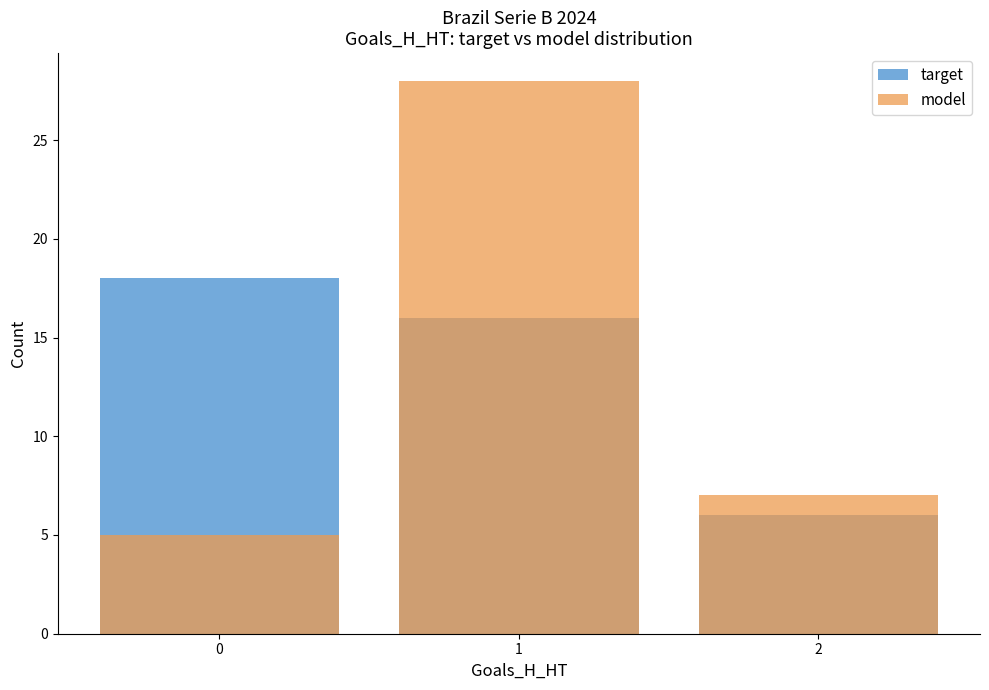

Read the target value at 1.

16